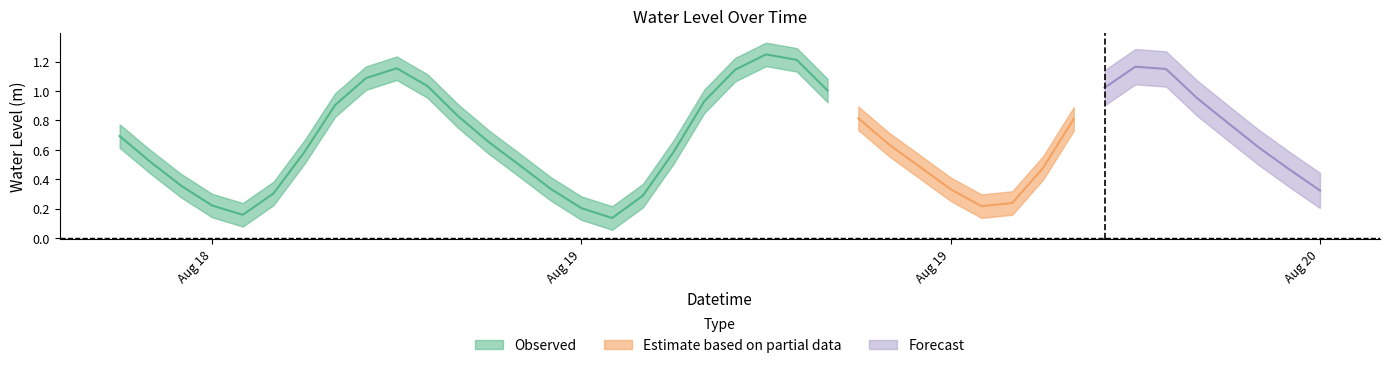

Reading right to left, list all the values displayed in this chart.

2023-08-20 03:00:00=0.3	2023-08-20 02:00:00=0.5	2023-08-20 01:00:00=0.6	2023-08-20 00:00:00=0.8	2023-08-19 23:00:00=1.0	2023-08-19 22:00:00=1.1	2023-08-19 21:00:00=1.2	2023-08-19 20:00:00=1.0	2023-08-19 19:00:00=0.8	2023-08-19 18:00:00=0.5	2023-08-19 17:00:00=0.2	2023-08-19 16:00:00=0.2	2023-08-19 15:00:00=0.3	2023-08-19 14:00:00=0.5	2023-08-19 13:00:00=0.6	2023-08-19 12:00:00=0.8	2023-08-19 11:00:00=1.0	2023-08-19 10:00:00=1.2	2023-08-19 09:00:00=1.2	2023-08-19 08:00:00=1.1	2023-08-19 07:00:00=0.9	2023-08-19 06:00:00=0.6	2023-08-19 05:00:00=0.3	2023-08-19 04:00:00=0.1	2023-08-19 03:00:00=0.2	2023-08-19 02:00:00=0.3	2023-08-19 01:00:00=0.5	2023-08-19 00:00:00=0.7	2023-08-18 23:00:00=0.8	2023-08-18 22:00:00=1.0	2023-08-18 21:00:00=1.2	2023-08-18 20:00:00=1.1	2023-08-18 19:00:00=0.9	2023-08-18 18:00:00=0.6	2023-08-18 17:00:00=0.3	2023-08-18 16:00:00=0.2	2023-08-18 15:00:00=0.2	2023-08-18 14:00:00=0.4	2023-08-18 13:00:00=0.5	2023-08-18 12:00:00=0.7